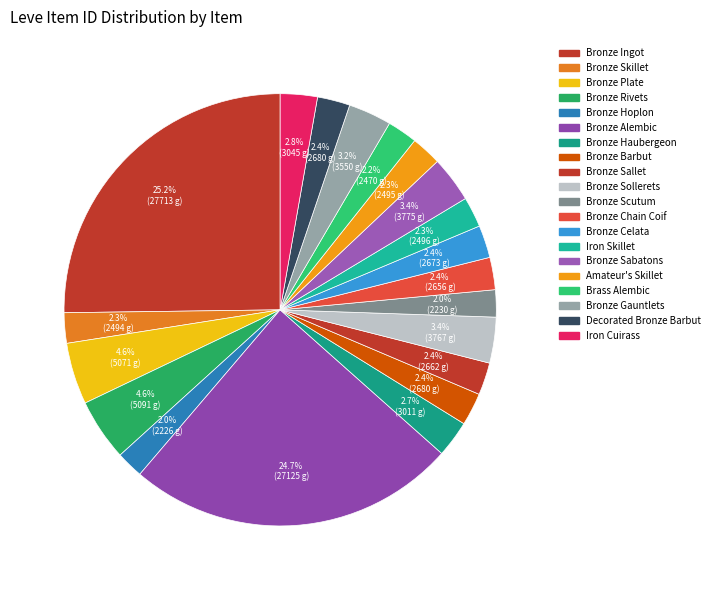

Count the number of slices in the pie.

20